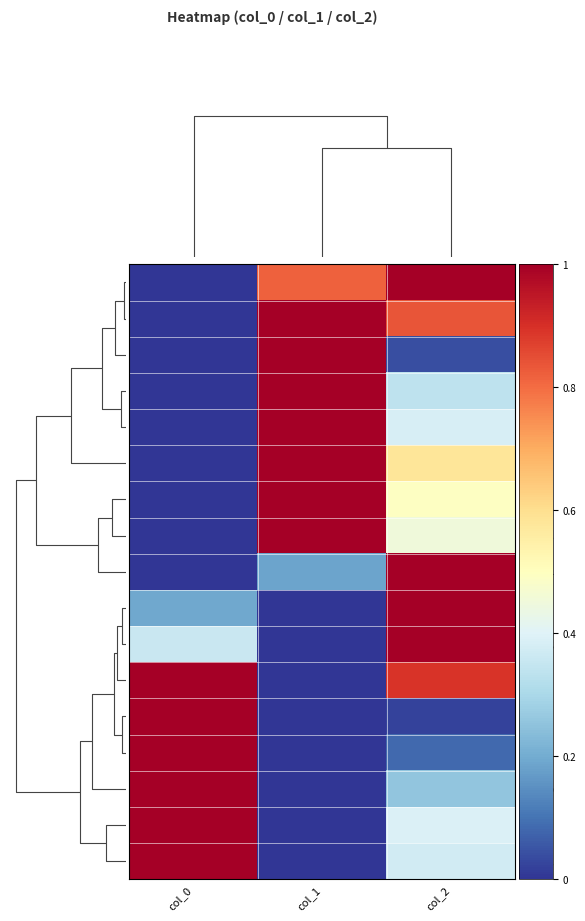

Which label corresponds to the largest value in the chart?

col_1